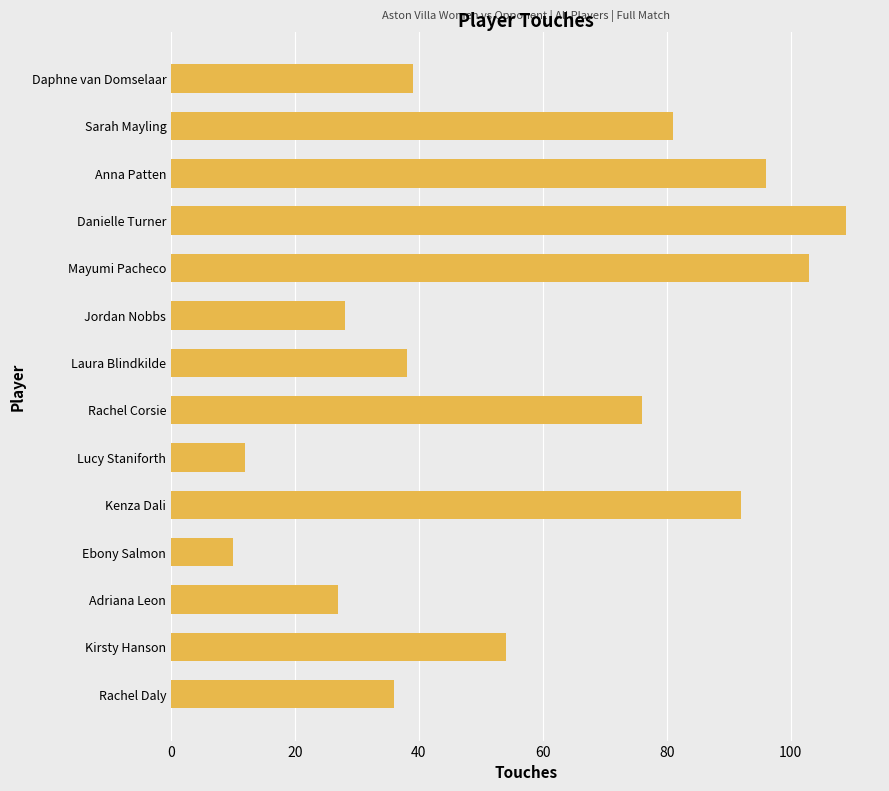

List the labels in order of value, largest first.

Danielle Turner, Mayumi Pacheco, Anna Patten, Kenza Dali, Sarah Mayling, Rachel Corsie, Kirsty Hanson, Daphne van Domselaar, Laura Blindkilde, Rachel Daly, Jordan Nobbs, Adriana Leon, Lucy Staniforth, Ebony Salmon